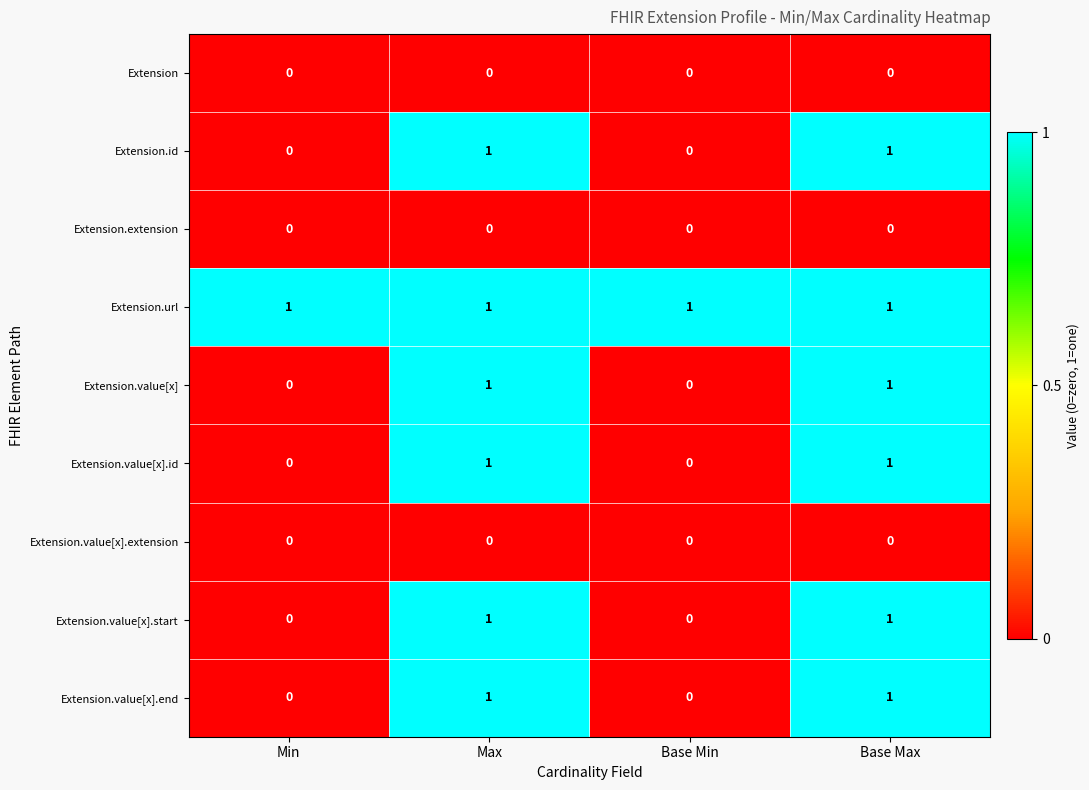

The value of Extension.value[x].id at Base Min is 0. True or false?

True